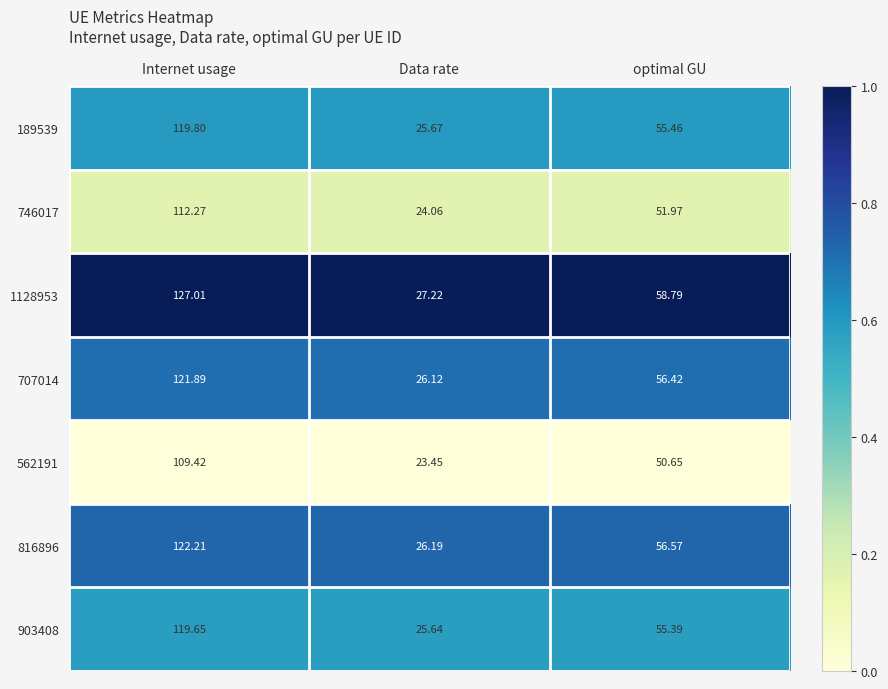

Which category has the highest value in the 746017 series?

Internet usage